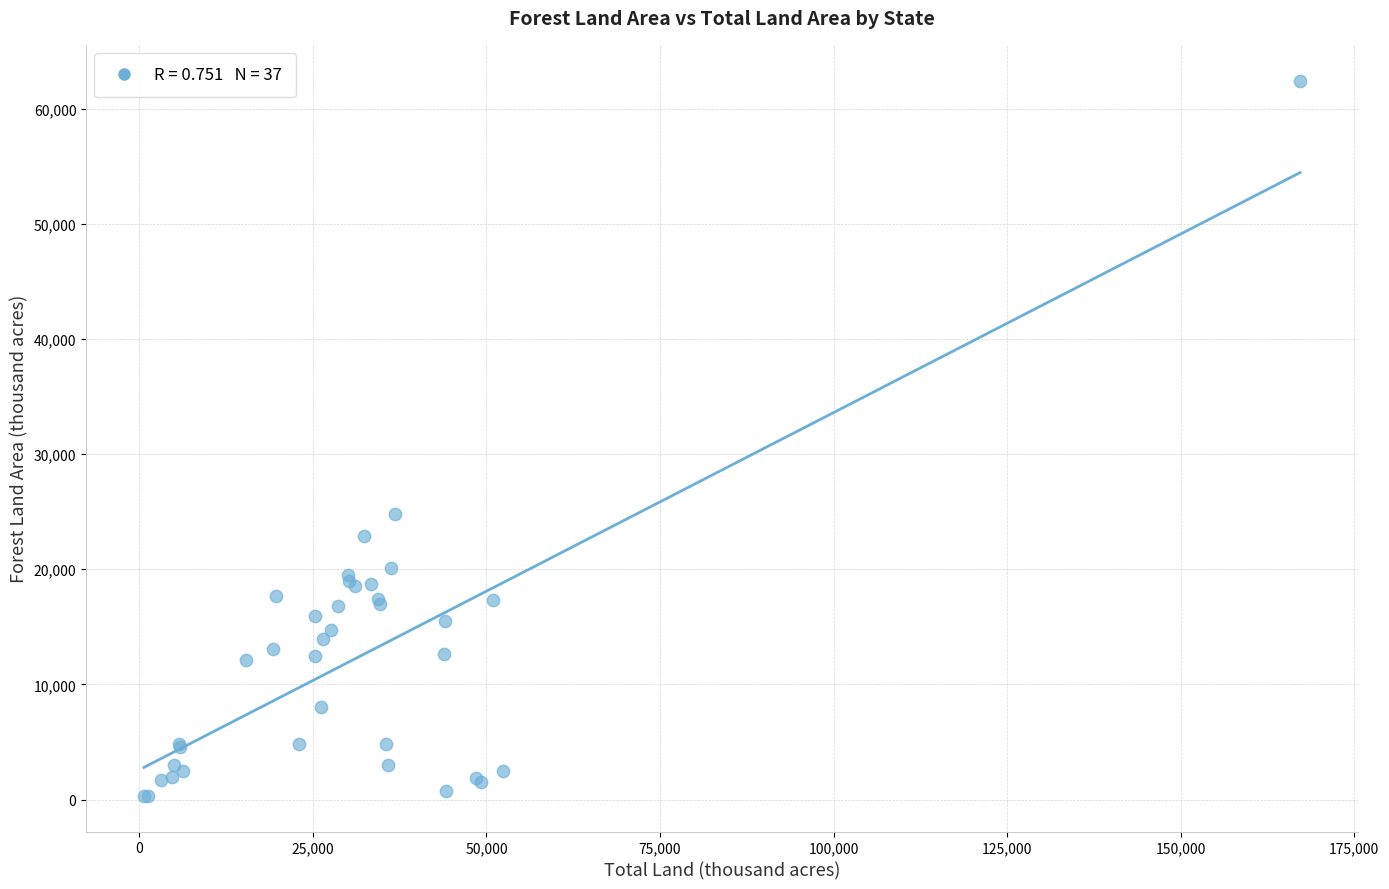

What Y value in the scatter plot is closest to 31382?

24768